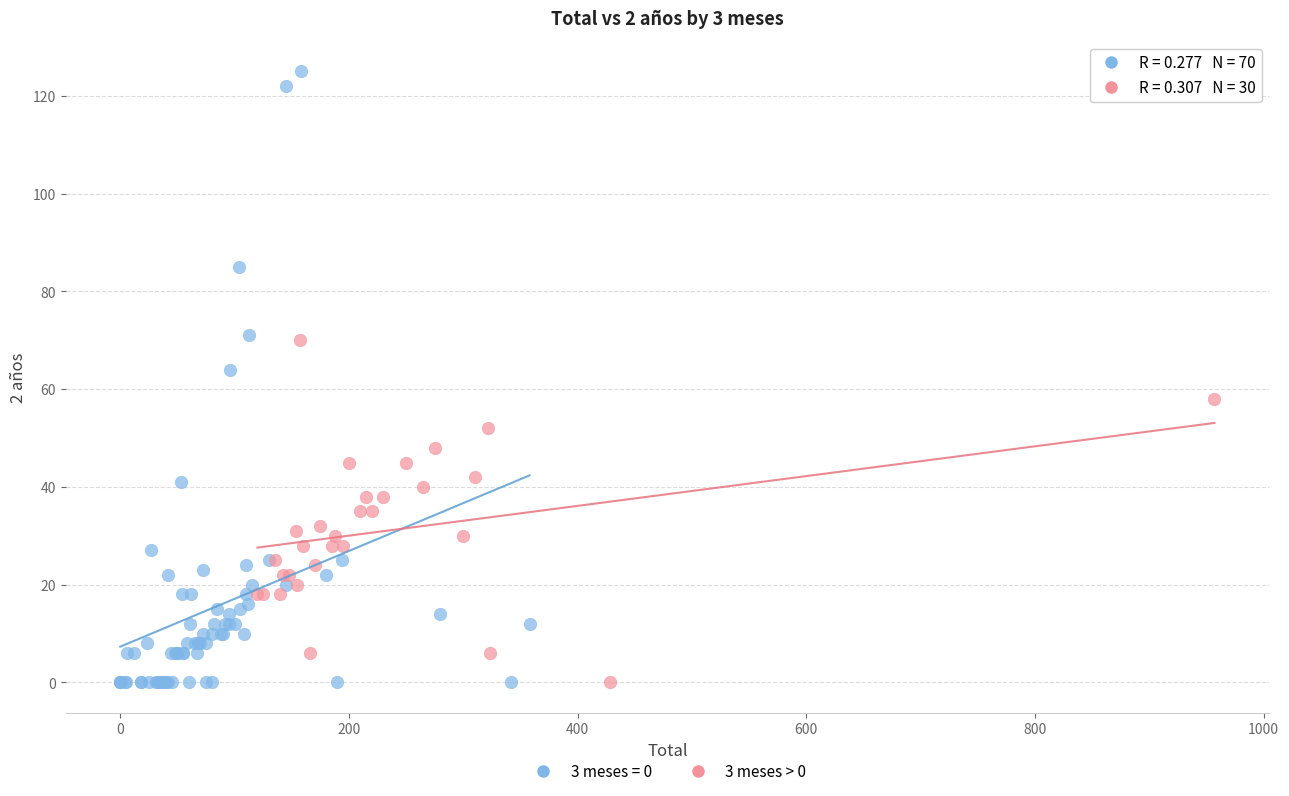

Which series contains the highest Y value?

3 meses = 0